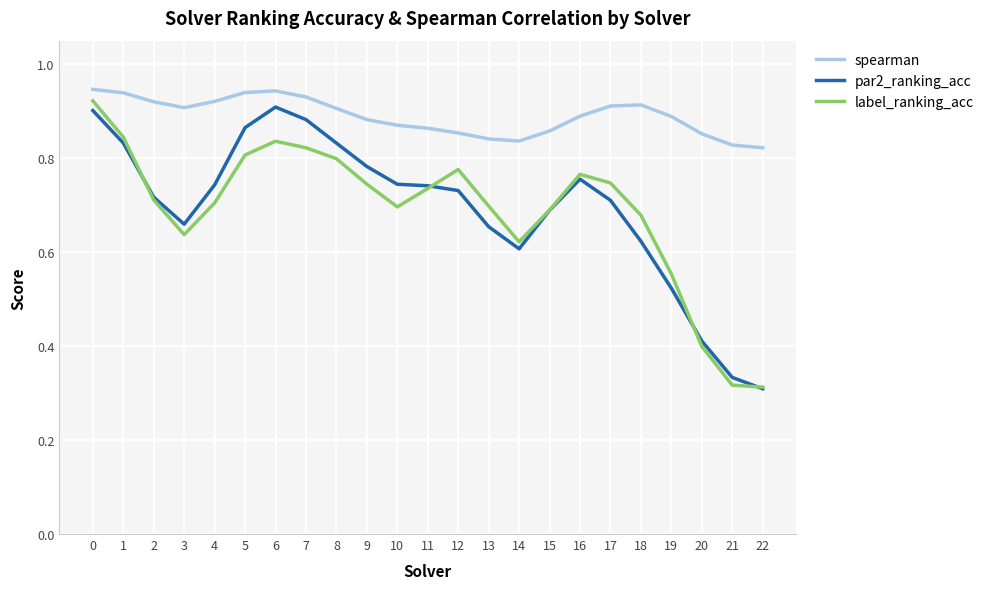

Is it true that par2_ranking_acc equals 1.0 at 18?

False